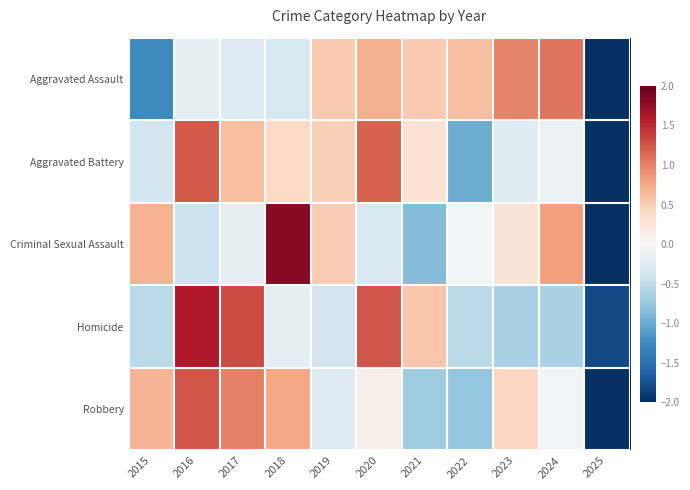

What is the total value across all series at 2021?

-0.2